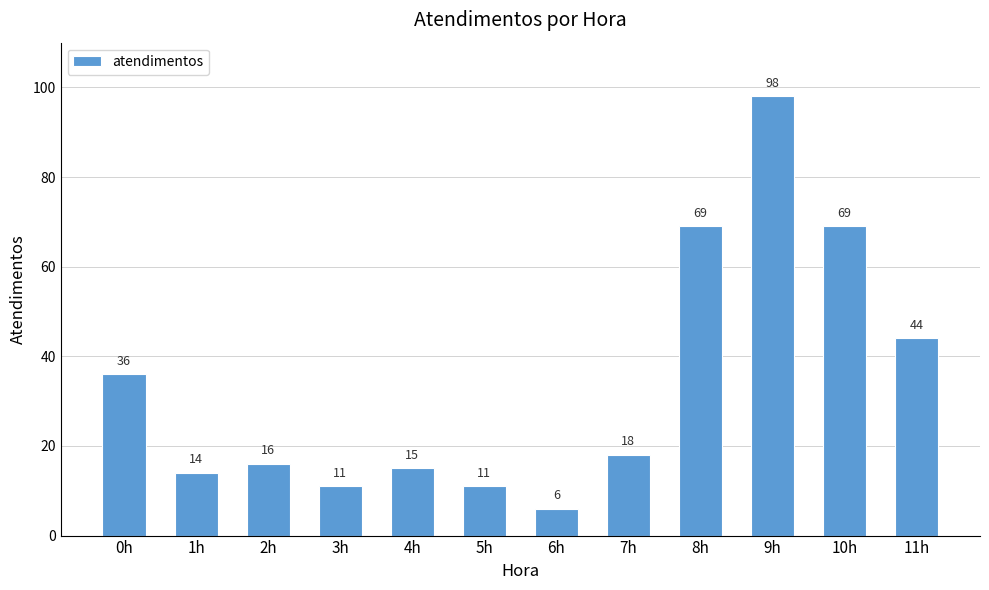

What is the change in value from 0h to 5h?

-25